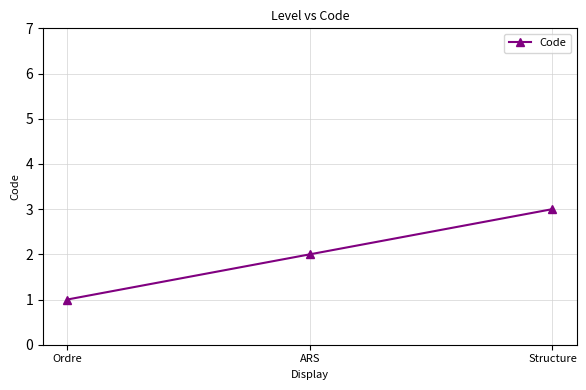

Read the value at Structure.

3